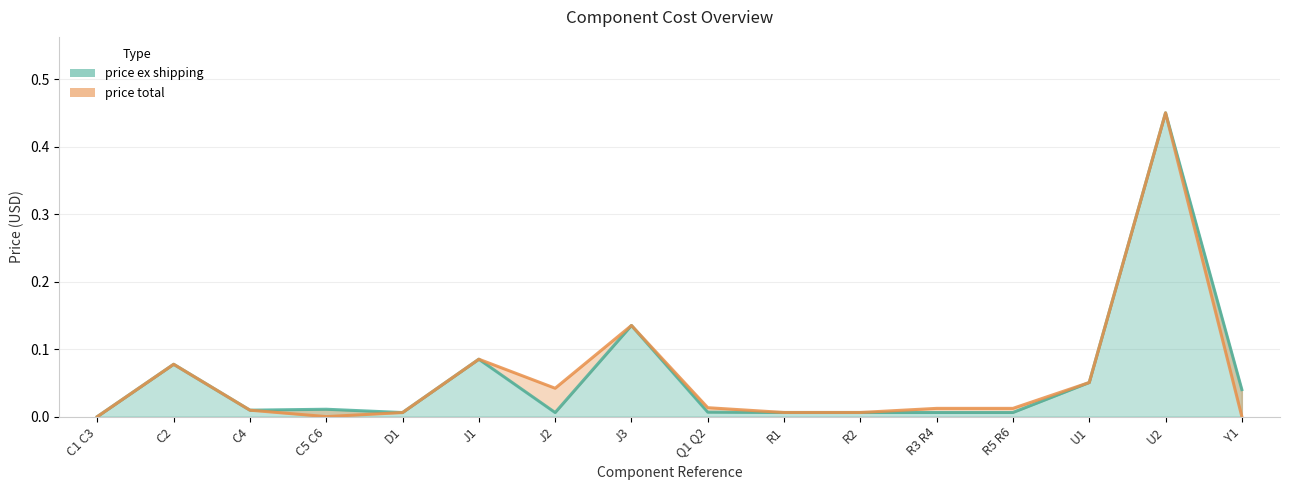

The value of price ex shipping at D1 is 0.0. True or false?

True